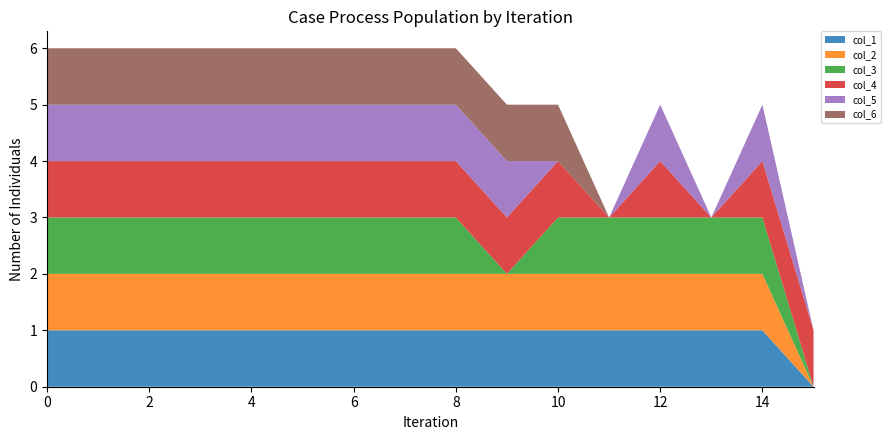

Reading left to right, what are all the values shown in this chart?

col_1: 0=1	1=1	2=1	3=1	4=1	5=1	6=1	7=1	8=1	9=1	10=1	11=1	12=1	13=1	14=1	15=0
col_2: 0=1	1=1	2=1	3=1	4=1	5=1	6=1	7=1	8=1	9=1	10=1	11=1	12=1	13=1	14=1	15=0
col_3: 0=1	1=1	2=1	3=1	4=1	5=1	6=1	7=1	8=1	9=0	10=1	11=1	12=1	13=1	14=1	15=0
col_4: 0=1	1=1	2=1	3=1	4=1	5=1	6=1	7=1	8=1	9=1	10=1	11=0	12=1	13=0	14=1	15=1
col_5: 0=1	1=1	2=1	3=1	4=1	5=1	6=1	7=1	8=1	9=1	10=0	11=0	12=1	13=0	14=1	15=0
col_6: 0=1	1=1	2=1	3=1	4=1	5=1	6=1	7=1	8=1	9=1	10=1	11=0	12=0	13=0	14=0	15=0